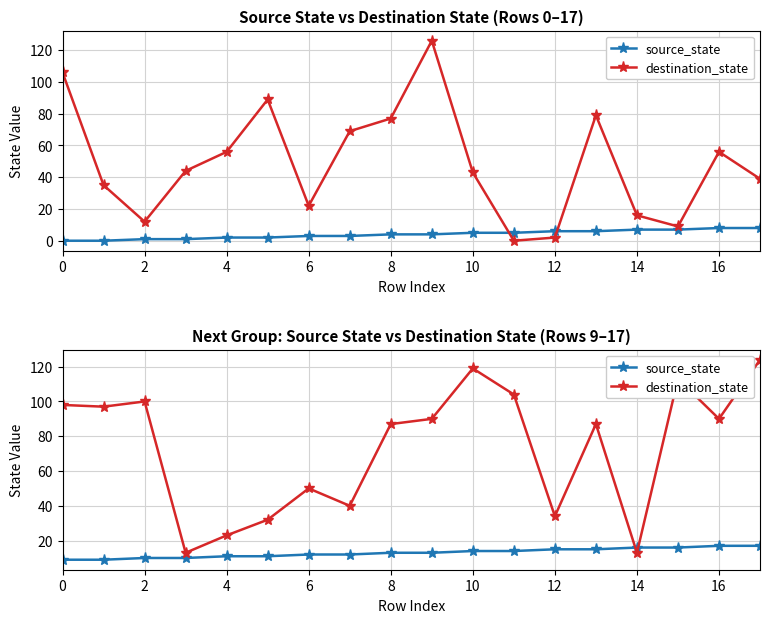

Reading left to right, extract all data points from this chart.

source_state: 9	9	10	10	11	11	12	12	13	13	14	14	15	15	16	16	17	17
destination_state: 98	97	100	13	23	32	50	40	87	90	119	104	34	87	13	113	90	124